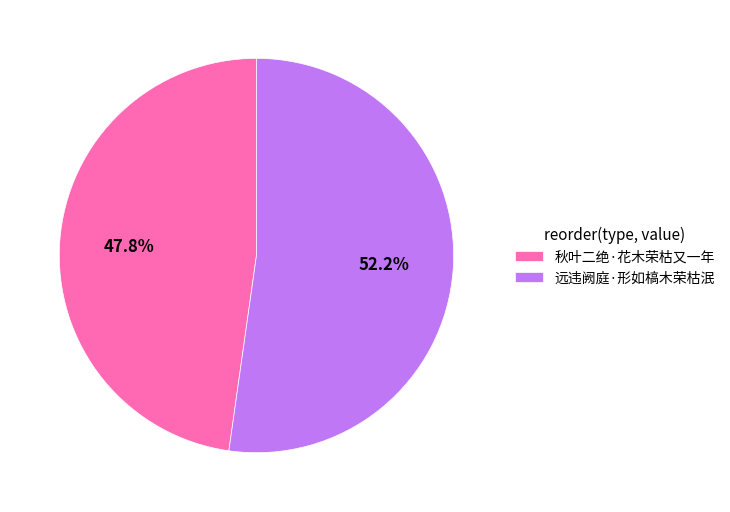

To the nearest percent, what is the average slice percentage?

50%